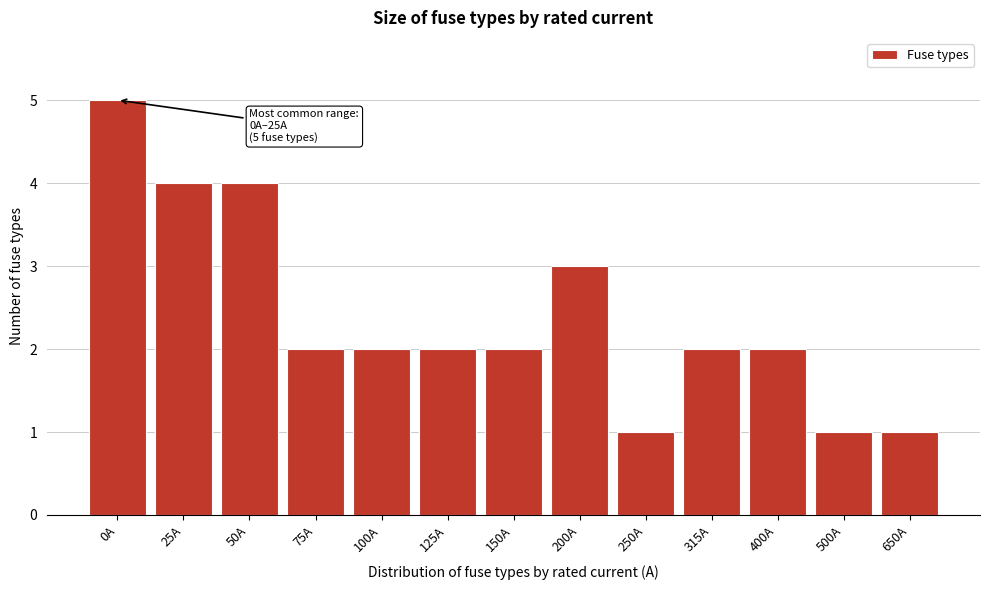

Reading right to left, extract all data points from this chart.

1	1	2	2	1	3	2	2	2	2	4	4	5